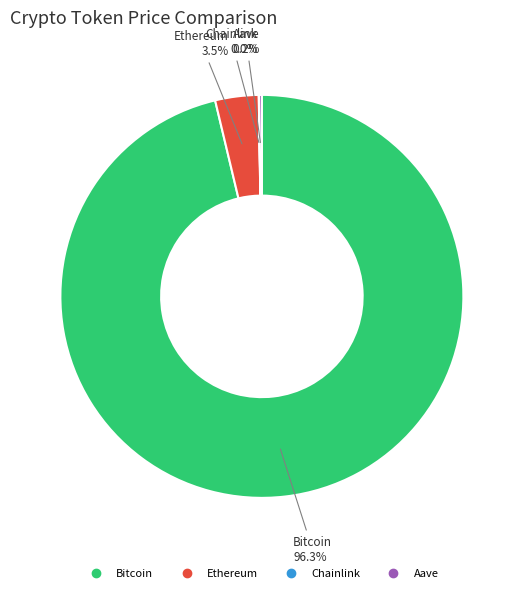

Which category has the biggest portion of the pie?

Bitcoin